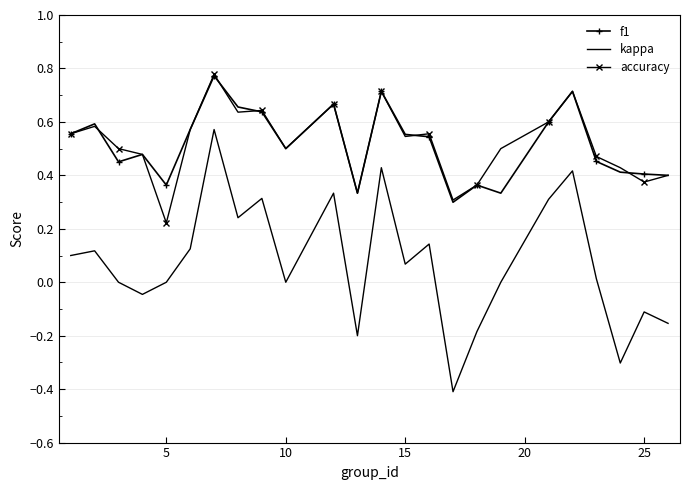

True or false: kappa has more than 0 interior local peaks.

True